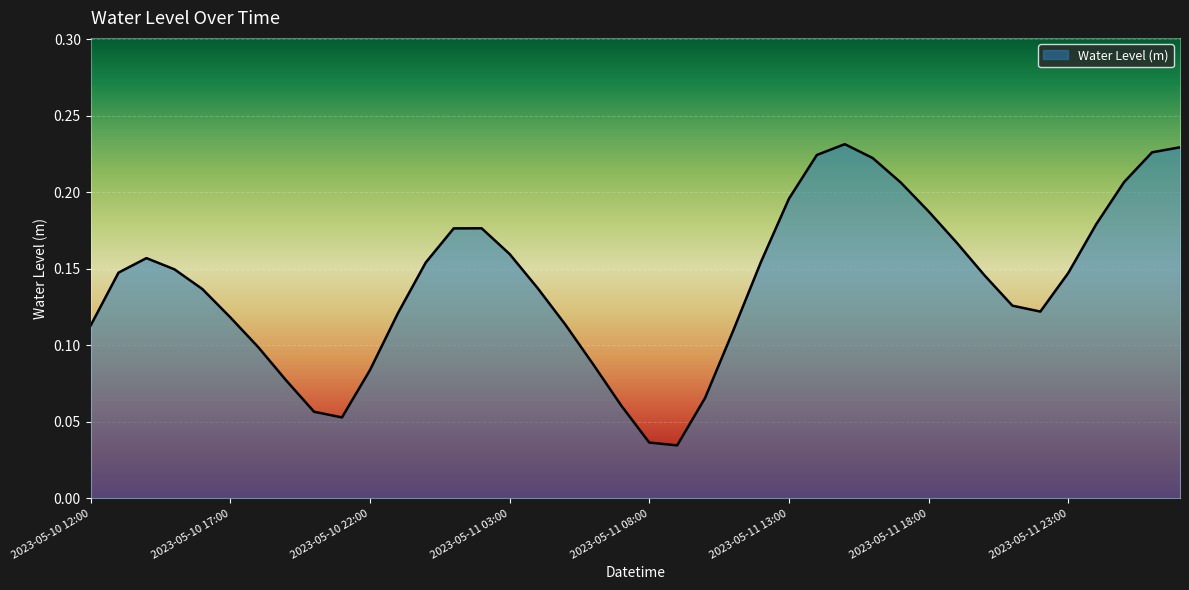

How many lines are shown in the chart?

1